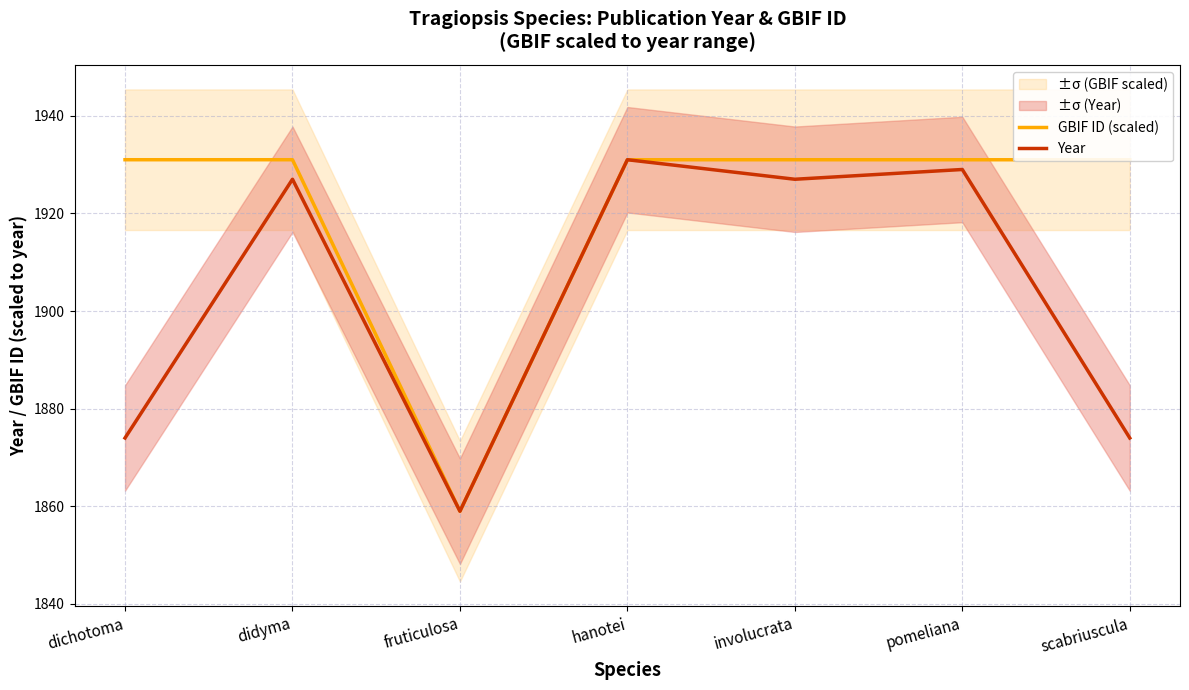

How many data points in GBIF ID (scaled) are above 1930?

6